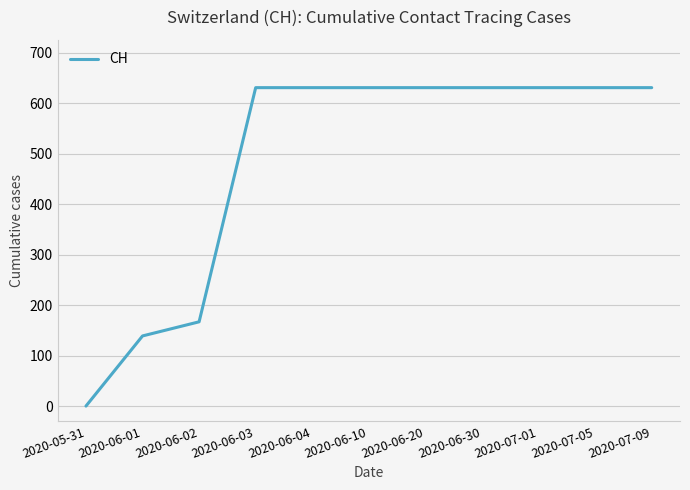

Does the chart have visible grid lines?

Yes